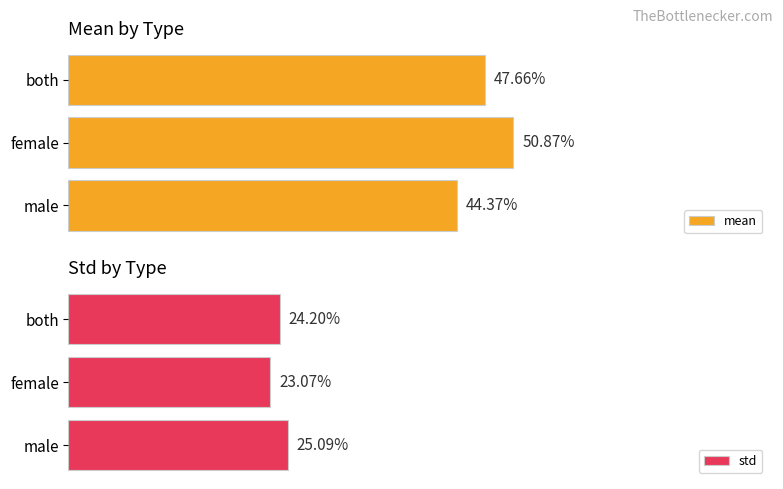

Is it true that mean equals 0.5 at female?

True